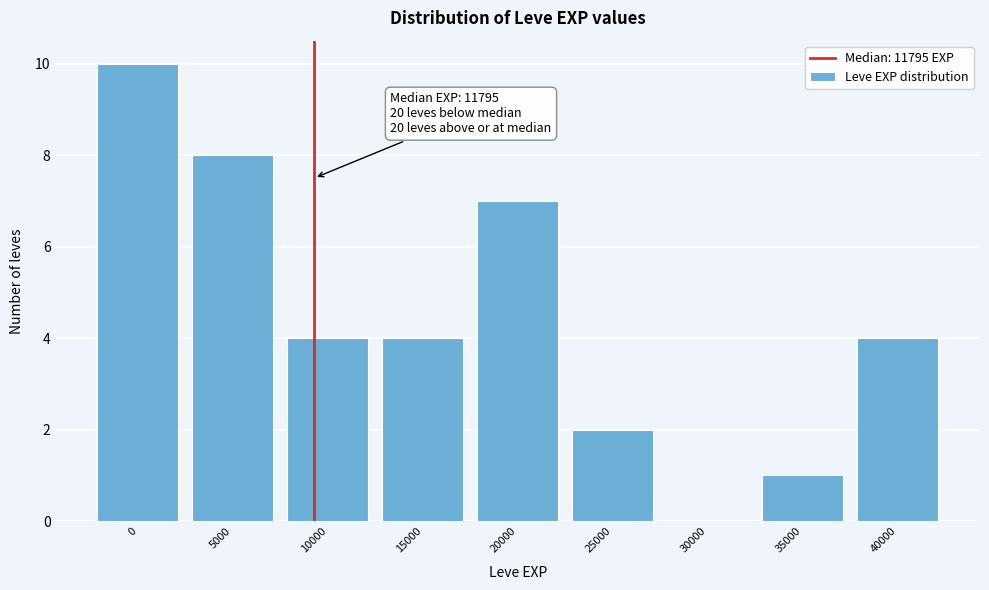

What is the greatest value displayed?

10